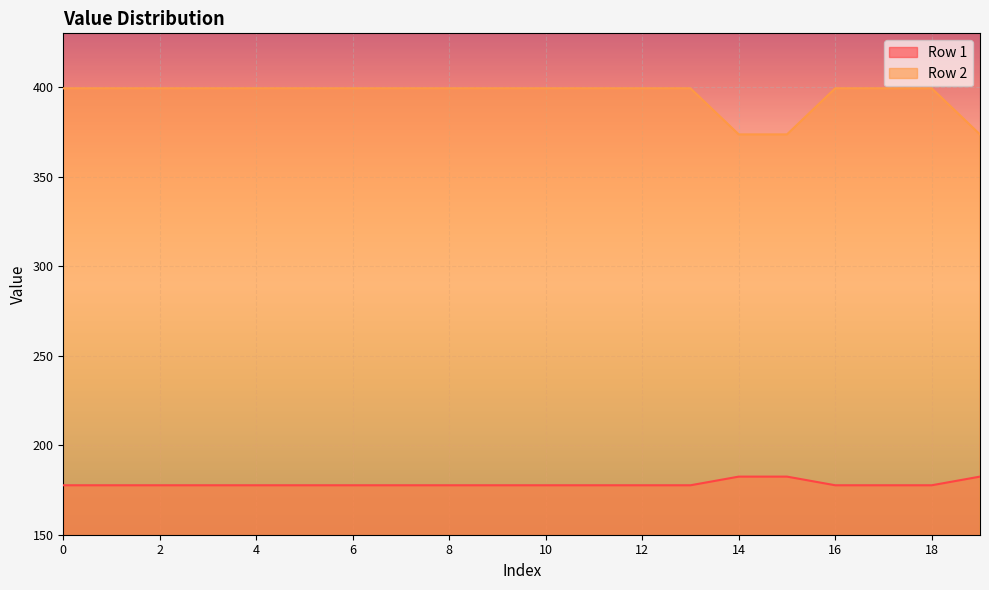

What is the lowest value of the Row 1 series?

177.6